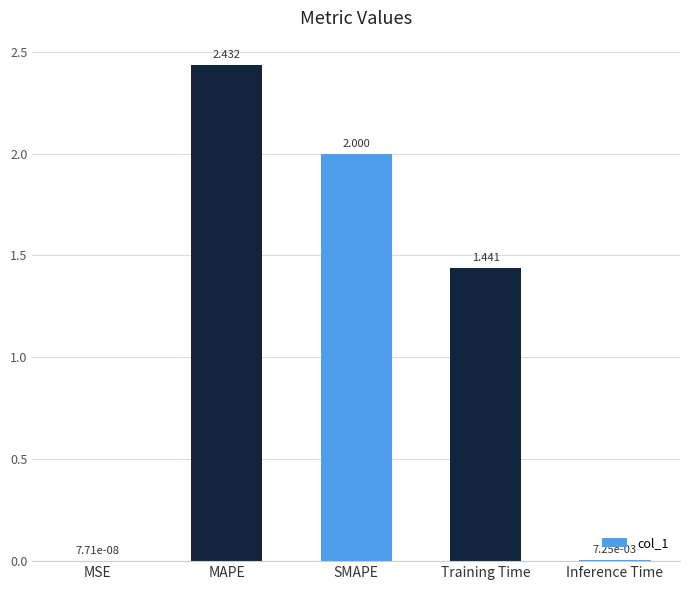

Are the bars horizontal?

No